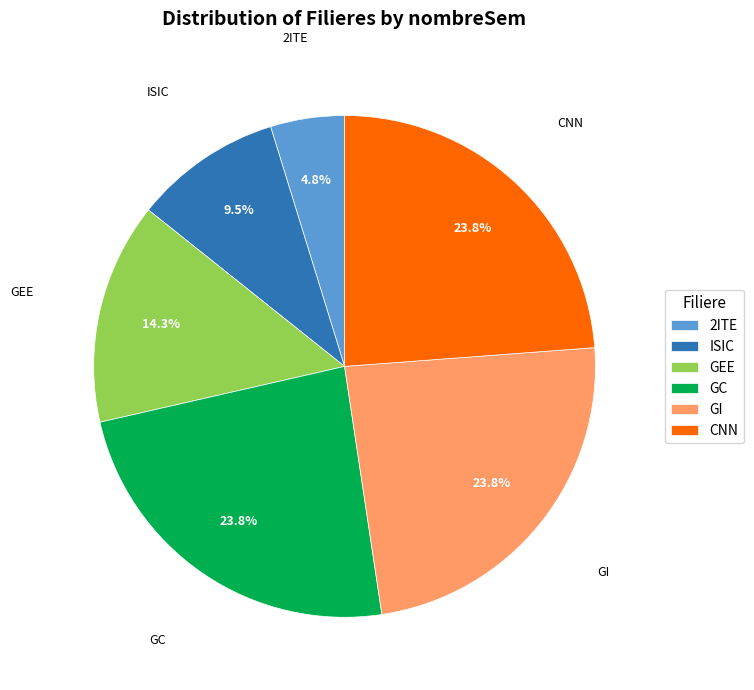

What is the smallest slice in the pie chart?

2ITE